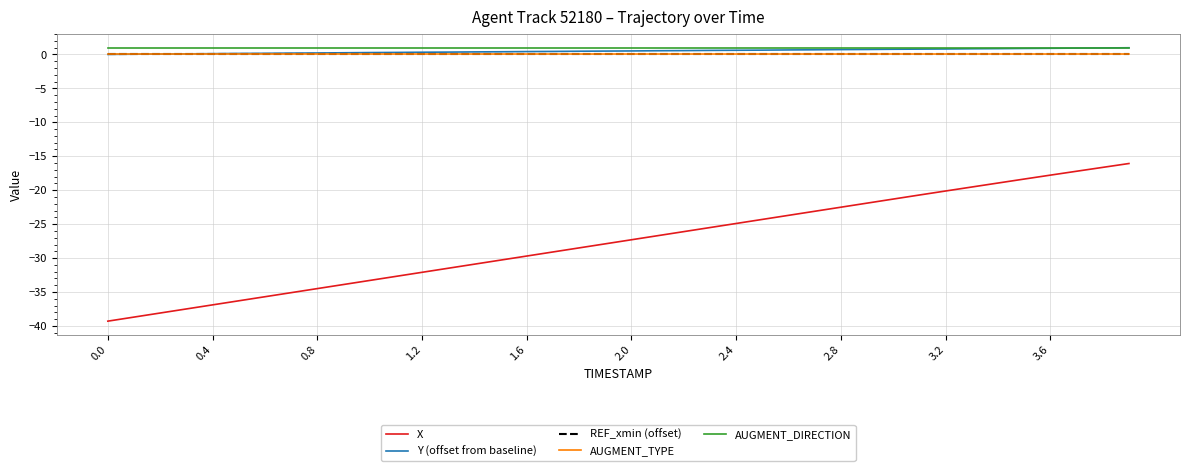

Reading left to right, extract all data points from this chart.

X: -39.3	-38.7	-38.1	-37.5	-36.9	-36.3	-35.7	-35.1	-34.5	-33.9	-33.3	-32.7	-32.1	-31.5	-30.9	-30.3	-29.7	-29.1	-28.5	-27.9	-27.3	-26.7	-26.1	-25.5	-24.9	-24.3	-23.7	-23.1	-22.5	-21.9	-21.3	-20.7	-20.1	-19.5	-18.9	-18.4	-17.8	-17.2	-16.6	-16.1
Y (offset from baseline): 0.0	0.0	0.1	0.1	0.1	0.1	0.2	0.2	0.2	0.2	0.3	0.3	0.3	0.3	0.4	0.4	0.4	0.4	0.5	0.5	0.5	0.5	0.6	0.6	0.6	0.6	0.7	0.7	0.7	0.7	0.8	0.8	0.8	0.8	0.9	0.9	0.9	0.9	1.0	1.0
REF_xmin (offset): 0.0	0.0	0.0	0.0	0.0	0.0	0.0	0.0	0.0	0.0	0.0	0.0	0.0	0.0	0.0	0.0	0.0	0.0	0.0	0.0	0.0	0.0	0.0	0.0	0.0	0.0	0.0	0.0	0.0	0.0	0.0	0.0	0.0	0.0	0.0	0.0	0.0	0.0	0.0	0.0
AUGMENT_TYPE: 0.0	0.0	0.0	0.0	0.0	0.0	0.0	0.0	0.0	0.0	0.0	0.0	0.0	0.0	0.0	0.0	0.0	0.0	0.0	0.0	0.0	0.0	0.0	0.0	0.0	0.0	0.0	0.0	0.0	0.0	0.0	0.0	0.0	0.0	0.0	0.0	0.0	0.0	0.0	0.0
AUGMENT_DIRECTION: 1.0	1.0	1.0	1.0	1.0	1.0	1.0	1.0	1.0	1.0	1.0	1.0	1.0	1.0	1.0	1.0	1.0	1.0	1.0	1.0	1.0	1.0	1.0	1.0	1.0	1.0	1.0	1.0	1.0	1.0	1.0	1.0	1.0	1.0	1.0	1.0	1.0	1.0	1.0	1.0